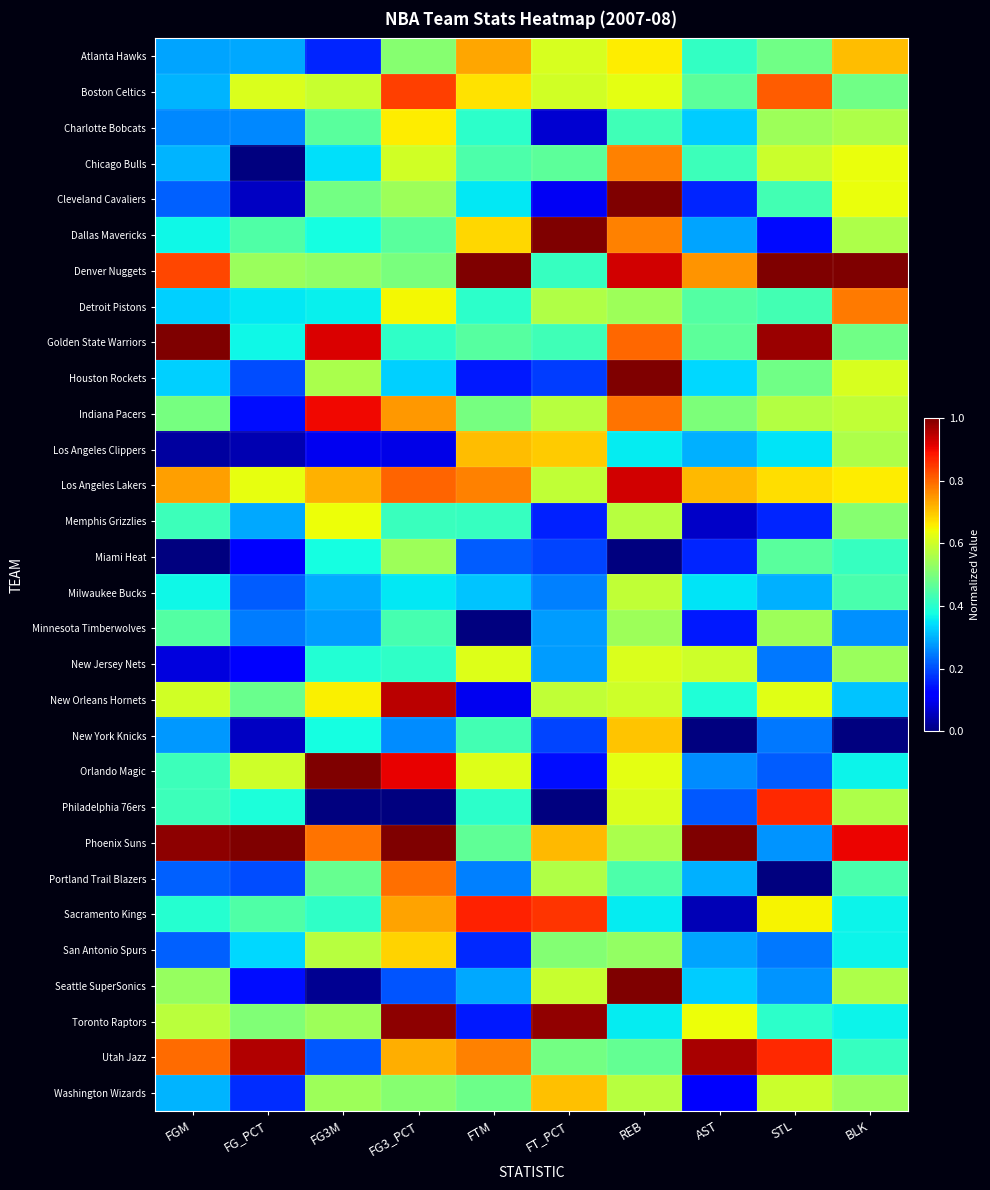

Reading right to left, transcribe all the data shown in this chart.

Atlanta Hawks: BLK=0.7	STL=0.5	AST=0.4	REB=0.7	FT_PCT=0.6	FTM=0.7	FG3_PCT=0.5	FG3M=0.2	FG_PCT=0.3	FGM=0.3
Boston Celtics: BLK=0.5	STL=0.8	AST=0.5	REB=0.6	FT_PCT=0.6	FTM=0.7	FG3_PCT=0.8	FG3M=0.6	FG_PCT=0.6	FGM=0.3
Charlotte Bobcats: BLK=0.6	STL=0.5	AST=0.3	REB=0.4	FT_PCT=0.1	FTM=0.4	FG3_PCT=0.7	FG3M=0.5	FG_PCT=0.3	FGM=0.3
Chicago Bulls: BLK=0.6	STL=0.6	AST=0.4	REB=0.8	FT_PCT=0.5	FTM=0.4	FG3_PCT=0.6	FG3M=0.3	FG_PCT=0.0	FGM=0.3
Cleveland Cavaliers: BLK=0.6	STL=0.4	AST=0.2	REB=1.0	FT_PCT=0.1	FTM=0.4	FG3_PCT=0.5	FG3M=0.5	FG_PCT=0.1	FGM=0.2
Dallas Mavericks: BLK=0.6	STL=0.1	AST=0.3	REB=0.8	FT_PCT=1.0	FTM=0.7	FG3_PCT=0.5	FG3M=0.4	FG_PCT=0.4	FGM=0.4
Denver Nuggets: BLK=1.0	STL=1.0	AST=0.8	REB=0.9	FT_PCT=0.4	FTM=1.0	FG3_PCT=0.5	FG3M=0.5	FG_PCT=0.5	FGM=0.8
Detroit Pistons: BLK=0.8	STL=0.4	AST=0.5	REB=0.5	FT_PCT=0.6	FTM=0.4	FG3_PCT=0.6	FG3M=0.4	FG_PCT=0.4	FGM=0.3
Golden State Warriors: BLK=0.5	STL=1.0	AST=0.5	REB=0.8	FT_PCT=0.4	FTM=0.5	FG3_PCT=0.4	FG3M=0.9	FG_PCT=0.4	FGM=1.0
Houston Rockets: BLK=0.6	STL=0.5	AST=0.3	REB=1.0	FT_PCT=0.2	FTM=0.2	FG3_PCT=0.3	FG3M=0.6	FG_PCT=0.2	FGM=0.3
Indiana Pacers: BLK=0.6	STL=0.6	AST=0.5	REB=0.8	FT_PCT=0.6	FTM=0.5	FG3_PCT=0.7	FG3M=0.9	FG_PCT=0.1	FGM=0.5
Los Angeles Clippers: BLK=0.6	STL=0.4	AST=0.3	REB=0.4	FT_PCT=0.7	FTM=0.7	FG3_PCT=0.1	FG3M=0.1	FG_PCT=0.0	FGM=0.0
Los Angeles Lakers: BLK=0.7	STL=0.7	AST=0.7	REB=0.9	FT_PCT=0.6	FTM=0.8	FG3_PCT=0.8	FG3M=0.7	FG_PCT=0.6	FGM=0.7
Memphis Grizzlies: BLK=0.5	STL=0.2	AST=0.1	REB=0.6	FT_PCT=0.2	FTM=0.4	FG3_PCT=0.4	FG3M=0.6	FG_PCT=0.3	FGM=0.4
Miami Heat: BLK=0.4	STL=0.5	AST=0.2	REB=0.0	FT_PCT=0.2	FTM=0.2	FG3_PCT=0.5	FG3M=0.4	FG_PCT=0.1	FGM=0.0
Milwaukee Bucks: BLK=0.4	STL=0.3	AST=0.4	REB=0.6	FT_PCT=0.3	FTM=0.3	FG3_PCT=0.4	FG3M=0.3	FG_PCT=0.2	FGM=0.4
Minnesota Timberwolves: BLK=0.3	STL=0.5	AST=0.1	REB=0.5	FT_PCT=0.3	FTM=0.0	FG3_PCT=0.4	FG3M=0.3	FG_PCT=0.2	FGM=0.5
New Jersey Nets: BLK=0.5	STL=0.2	AST=0.6	REB=0.6	FT_PCT=0.3	FTM=0.6	FG3_PCT=0.4	FG3M=0.4	FG_PCT=0.1	FGM=0.1
New Orleans Hornets: BLK=0.3	STL=0.6	AST=0.4	REB=0.6	FT_PCT=0.6	FTM=0.1	FG3_PCT=0.9	FG3M=0.7	FG_PCT=0.5	FGM=0.6
New York Knicks: BLK=0.0	STL=0.2	AST=0.0	REB=0.7	FT_PCT=0.2	FTM=0.4	FG3_PCT=0.3	FG3M=0.4	FG_PCT=0.1	FGM=0.3
Orlando Magic: BLK=0.4	STL=0.2	AST=0.3	REB=0.6	FT_PCT=0.1	FTM=0.6	FG3_PCT=0.9	FG3M=1.0	FG_PCT=0.6	FGM=0.4
Philadelphia 76ers: BLK=0.6	STL=0.9	AST=0.2	REB=0.6	FT_PCT=0.0	FTM=0.4	FG3_PCT=0.0	FG3M=0.0	FG_PCT=0.4	FGM=0.4
Phoenix Suns: BLK=0.9	STL=0.3	AST=1.0	REB=0.6	FT_PCT=0.7	FTM=0.5	FG3_PCT=1.0	FG3M=0.8	FG_PCT=1.0	FGM=1.0
Portland Trail Blazers: BLK=0.4	STL=0.0	AST=0.3	REB=0.4	FT_PCT=0.6	FTM=0.3	FG3_PCT=0.8	FG3M=0.5	FG_PCT=0.2	FGM=0.2
Sacramento Kings: BLK=0.4	STL=0.6	AST=0.1	REB=0.4	FT_PCT=0.9	FTM=0.9	FG3_PCT=0.7	FG3M=0.4	FG_PCT=0.4	FGM=0.4
San Antonio Spurs: BLK=0.4	STL=0.2	AST=0.3	REB=0.5	FT_PCT=0.5	FTM=0.2	FG3_PCT=0.7	FG3M=0.6	FG_PCT=0.3	FGM=0.2
Seattle SuperSonics: BLK=0.6	STL=0.3	AST=0.3	REB=1.0	FT_PCT=0.6	FTM=0.3	FG3_PCT=0.2	FG3M=0.0	FG_PCT=0.1	FGM=0.5
Toronto Raptors: BLK=0.4	STL=0.4	AST=0.6	REB=0.4	FT_PCT=1.0	FTM=0.2	FG3_PCT=1.0	FG3M=0.5	FG_PCT=0.5	FGM=0.6
Utah Jazz: BLK=0.4	STL=0.9	AST=1.0	REB=0.5	FT_PCT=0.5	FTM=0.8	FG3_PCT=0.7	FG3M=0.2	FG_PCT=1.0	FGM=0.8
Washington Wizards: BLK=0.5	STL=0.6	AST=0.1	REB=0.6	FT_PCT=0.7	FTM=0.5	FG3_PCT=0.5	FG3M=0.5	FG_PCT=0.2	FGM=0.3